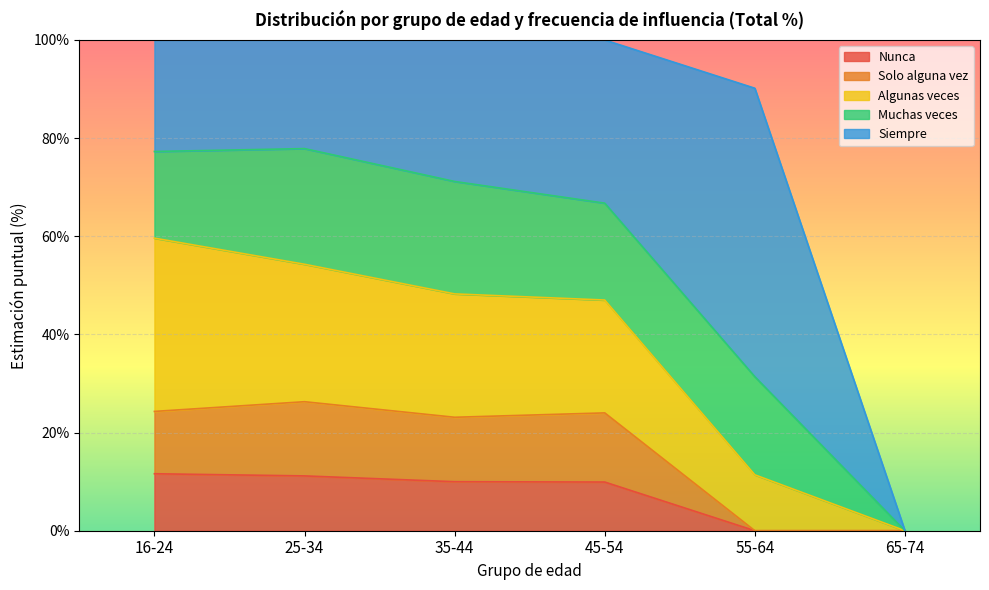

What is the sum of the Nunca values at 16-24 and 55-64?

11.6